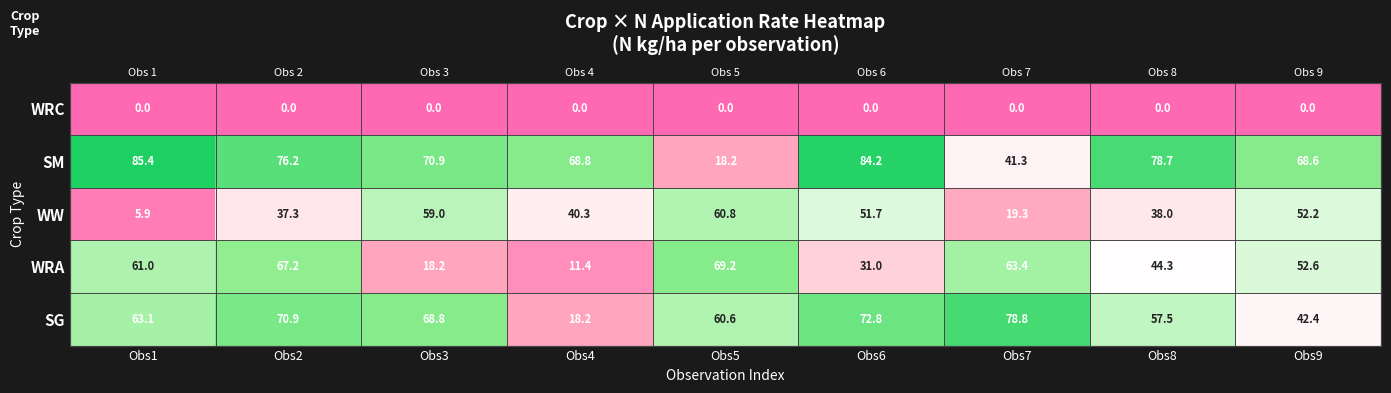

Rank the categories by WW value from highest to lowest.

Obs5, Obs3, Obs9, Obs6, Obs4, Obs8, Obs2, Obs7, Obs1